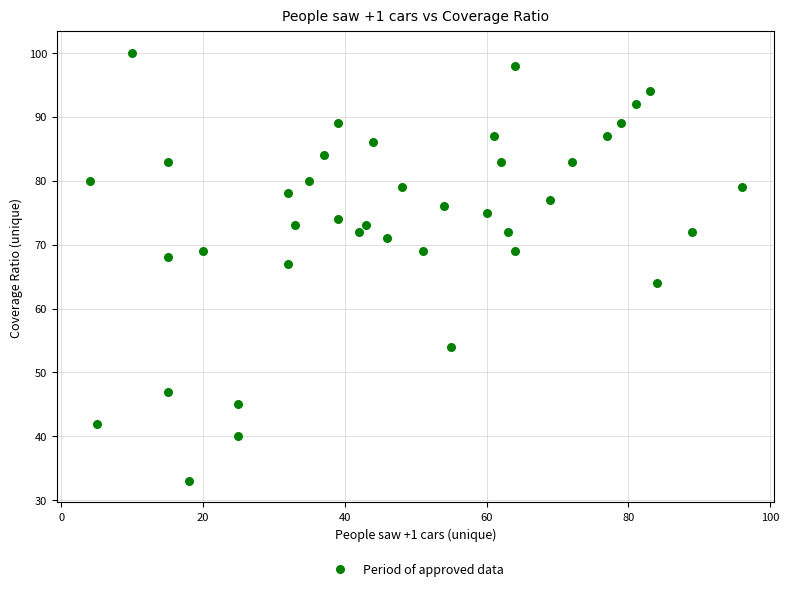

What Y value in the scatter plot is closest to 66?

67